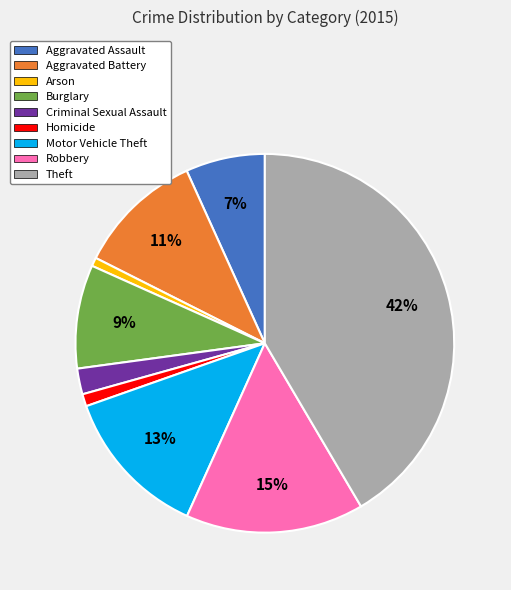

Is there a majority slice in this chart?

No